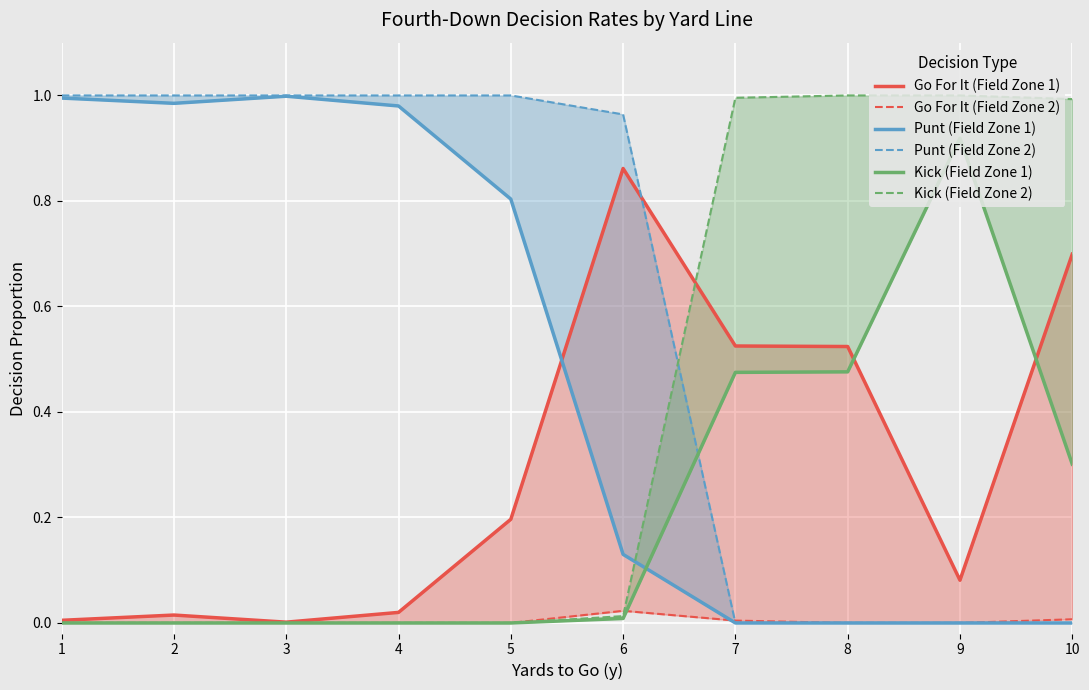

Is the value of Kick (Field Zone 1) at 9 greater than the value of Punt (Field Zone 1) at 5?

Yes